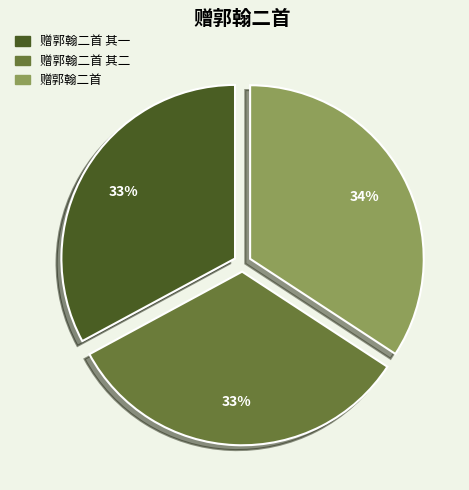

Is there any slice that represents more than half of the pie?

No